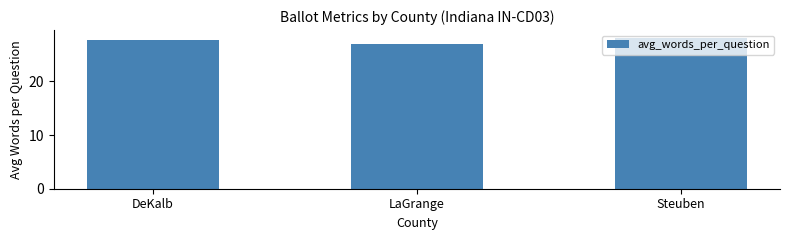

True or false: the data shows 10.0 at DeKalb.

False